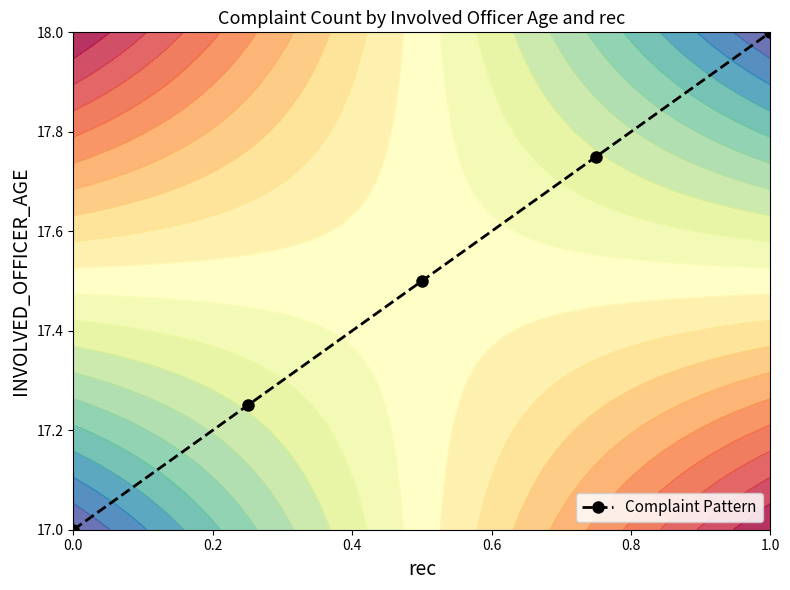

Count the values in the range 17 to 18.

5